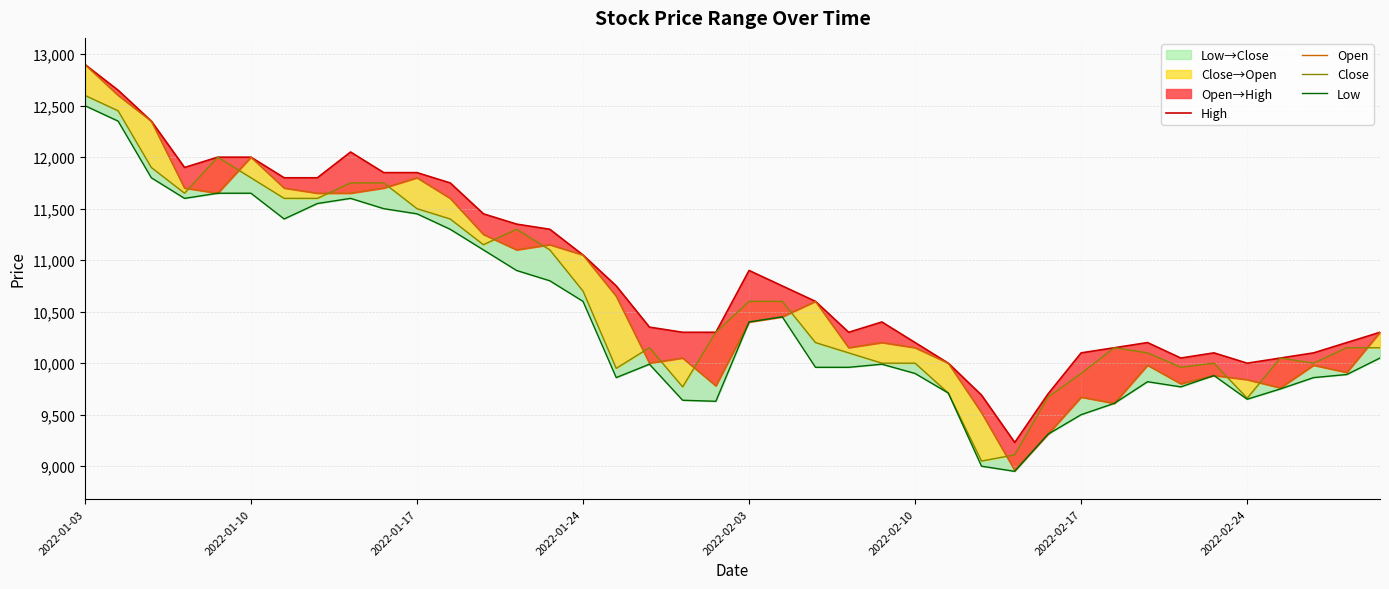

True or false: Close has more than 1 interior local peaks.

True